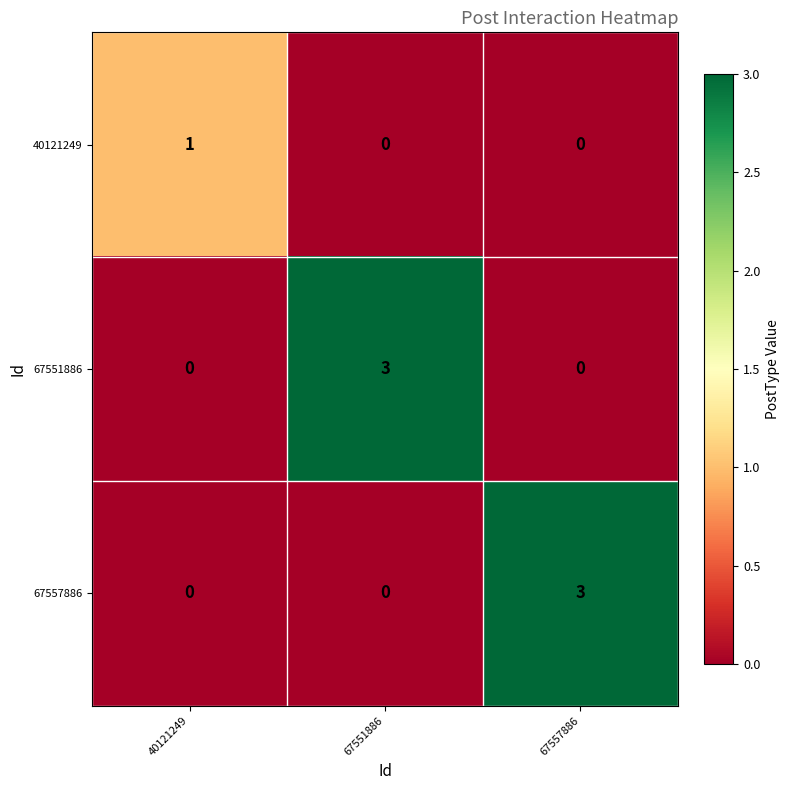

Count the 67551886 values in the range 0 to 3.

3